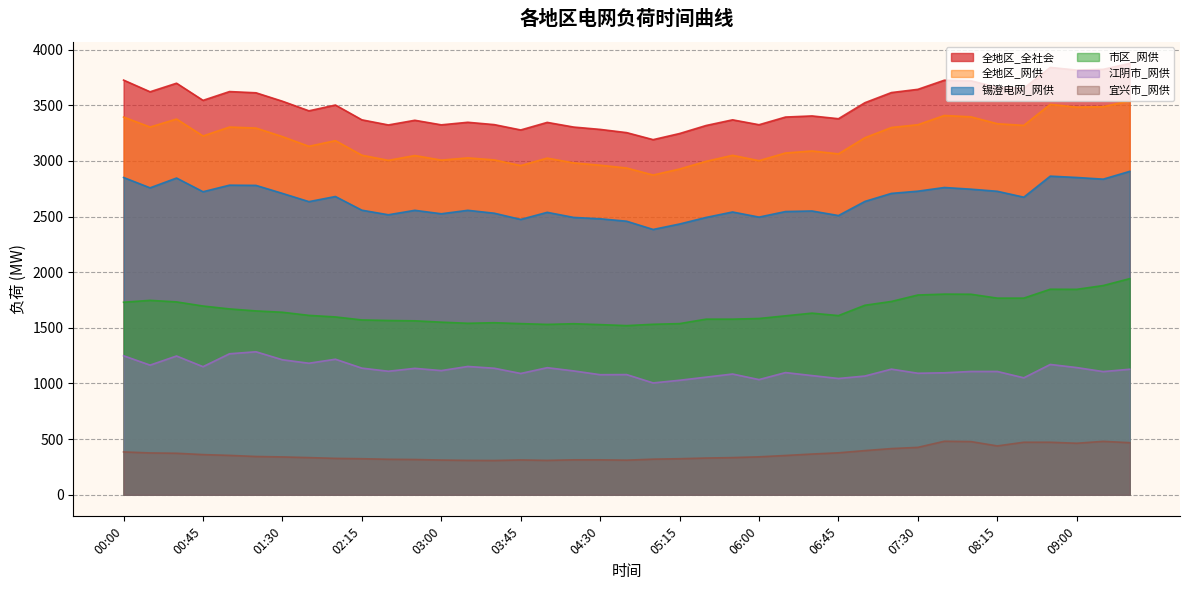

What is the difference between the second highest and minimum values in the 市区_网供 series?

360